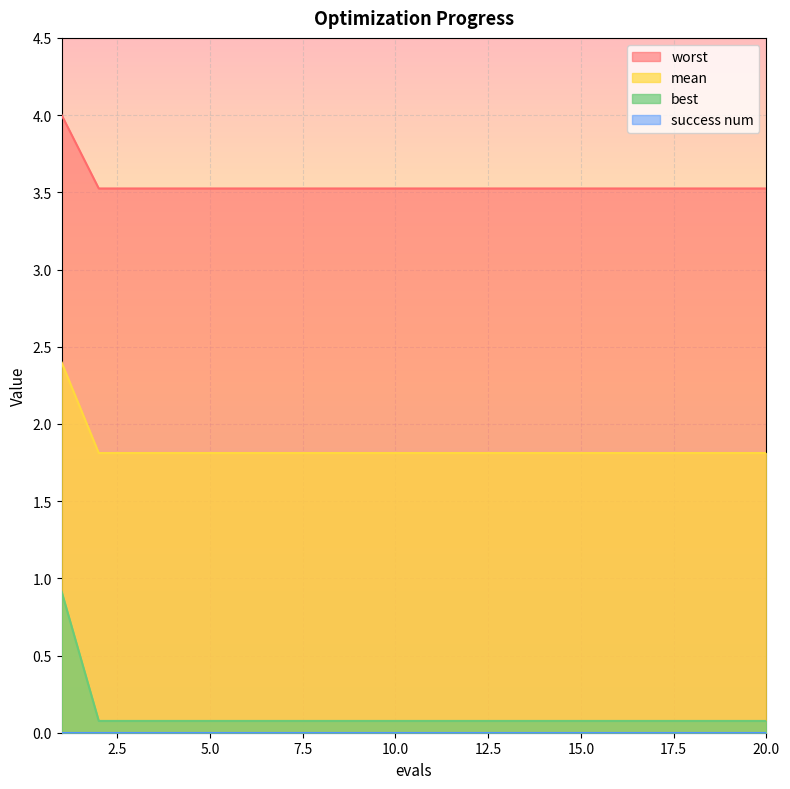

True or false: best and mean cross at least once.

False